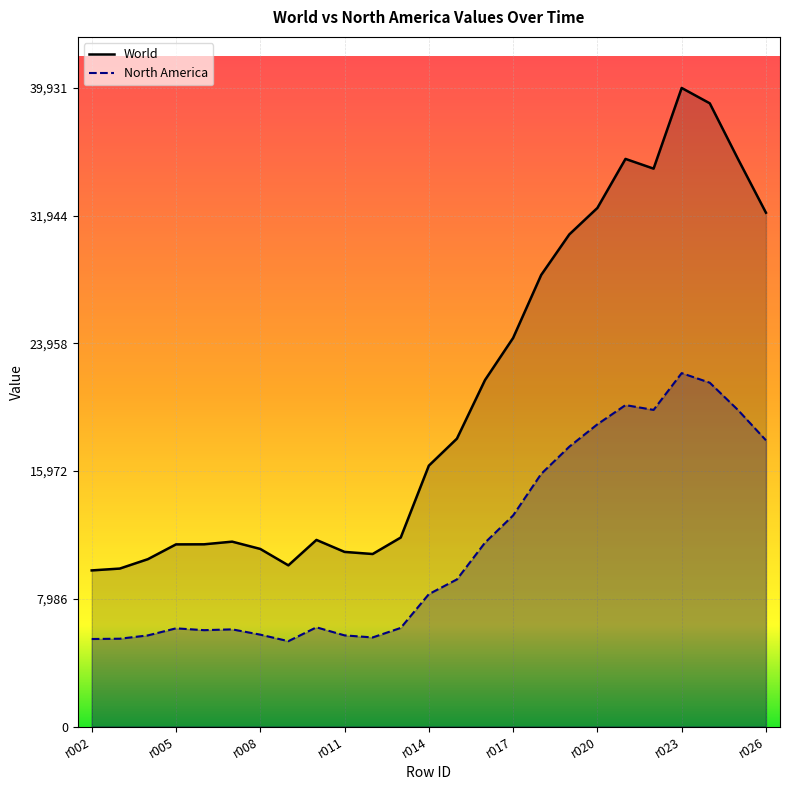

True or false: North America and World cross at least once.

False